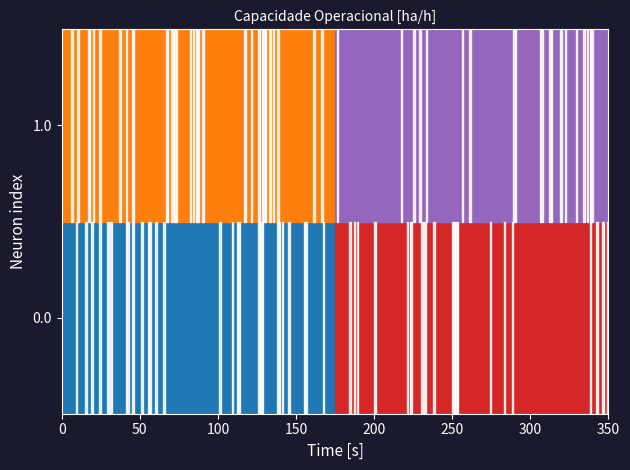

Is it true that 288 equals 0.6 at 1?

False